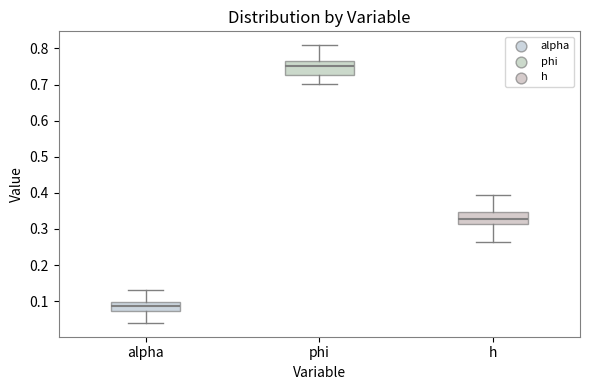

Where does the lower whisker of the box for alpha end on the y-axis? The values are not printed on the chart, so give them approximately, as read against the axis.

0.04